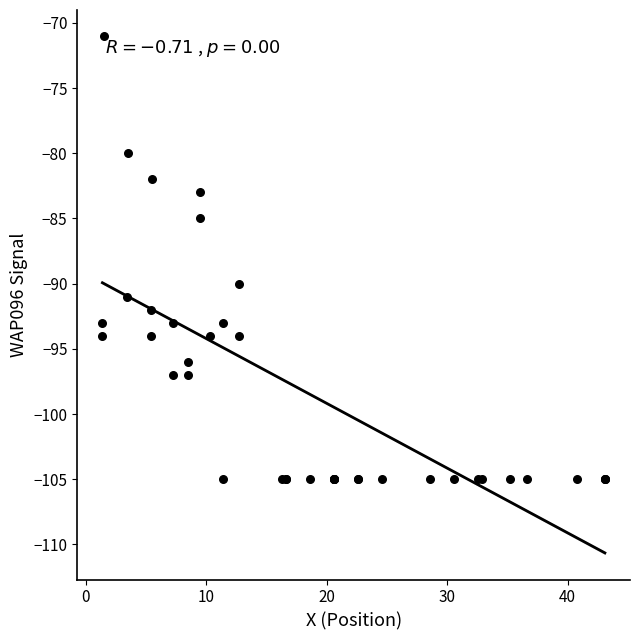

What Y value in the scatter plot is closest to -88?

-90